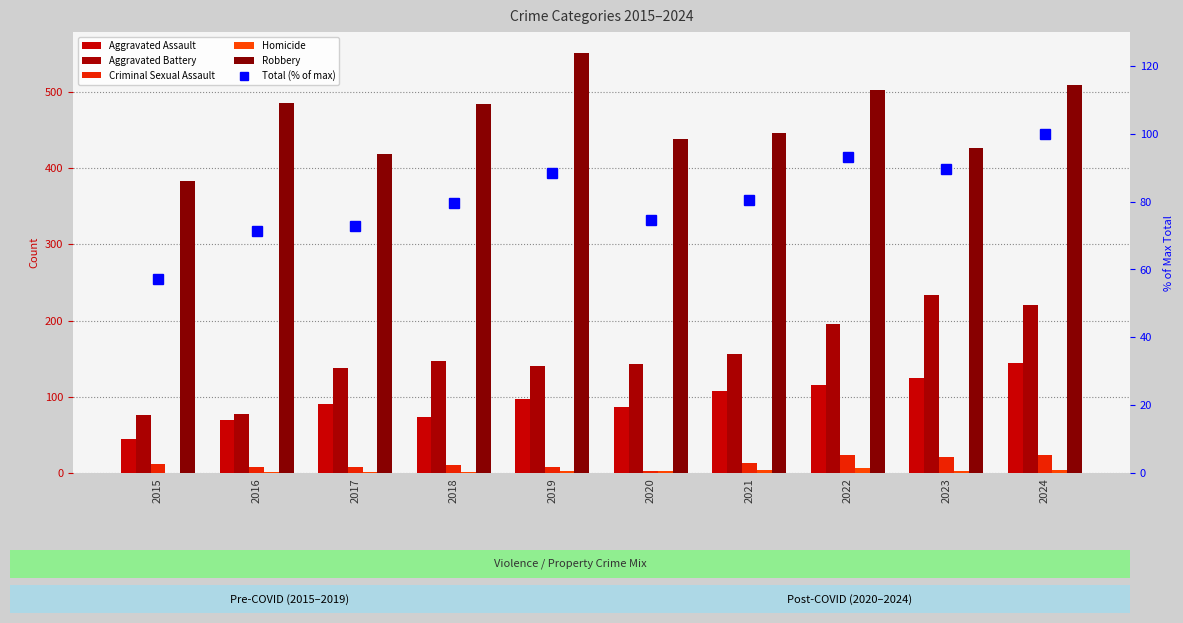

At which category is the sum across all series the highest?

2024